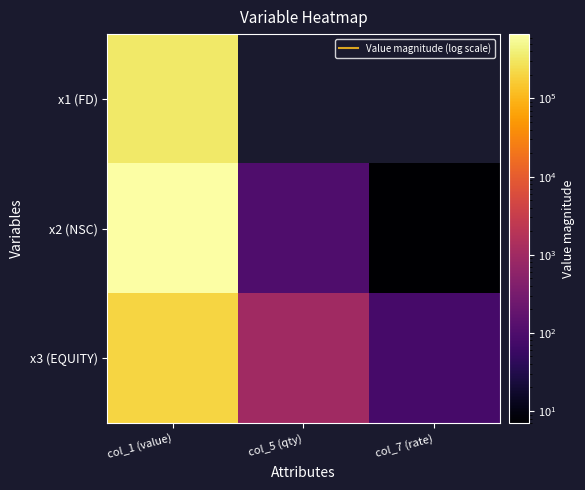

Between col_5 (qty) and col_1 (value), which is larger?

col_1 (value)